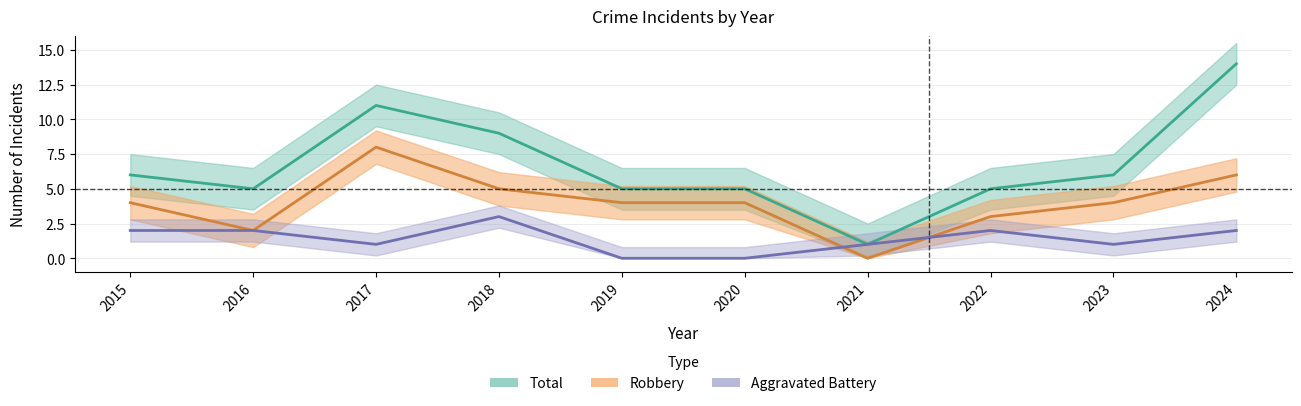

What is the sum of the Total values at 2022 and 2020?

10